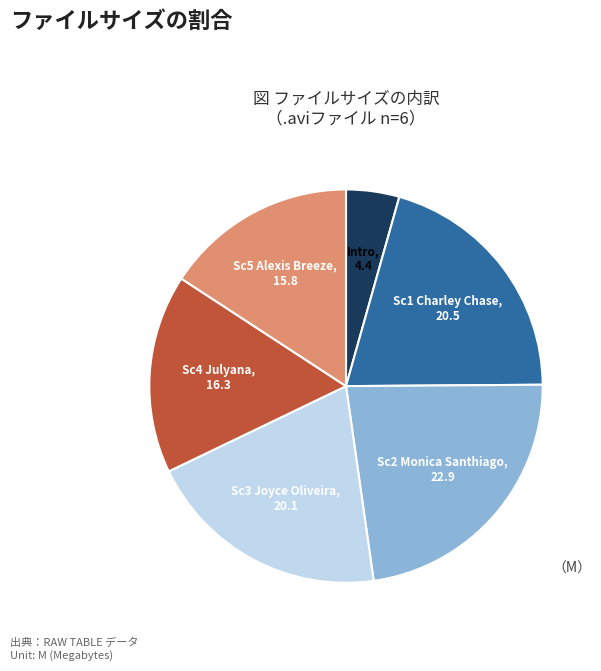

Is there a majority slice in this chart?

No